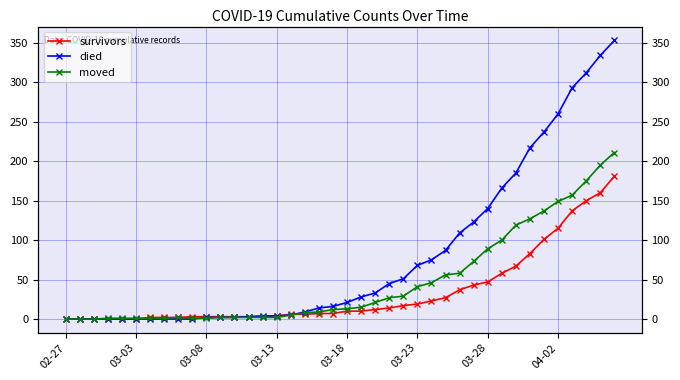

How many intersections are there between moved and survivors?

2